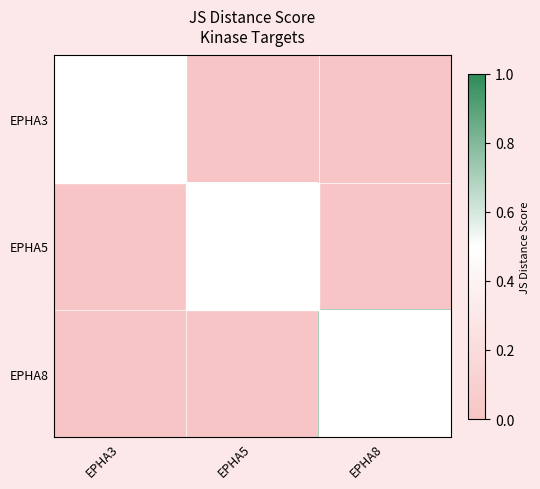

At which category is the sum across all series the highest?

EPHA8